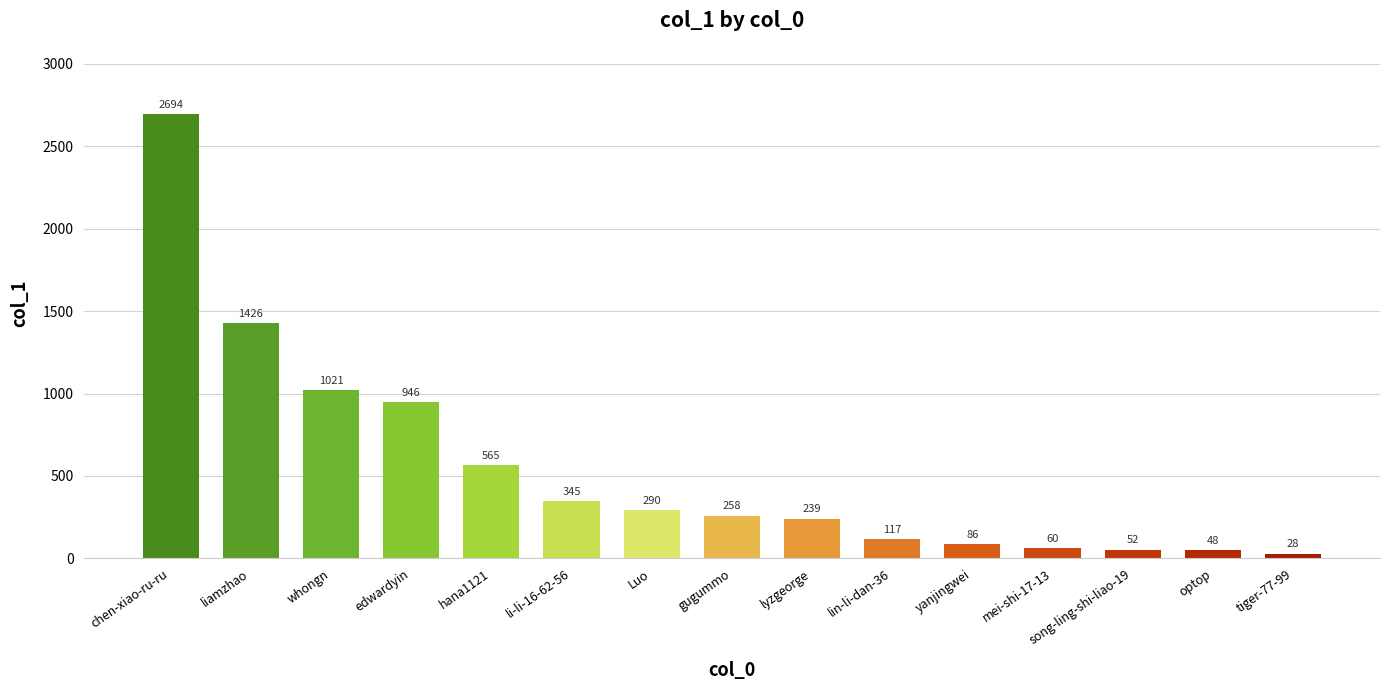

The value at lin-li-dan-36 is 117. True or false?

True